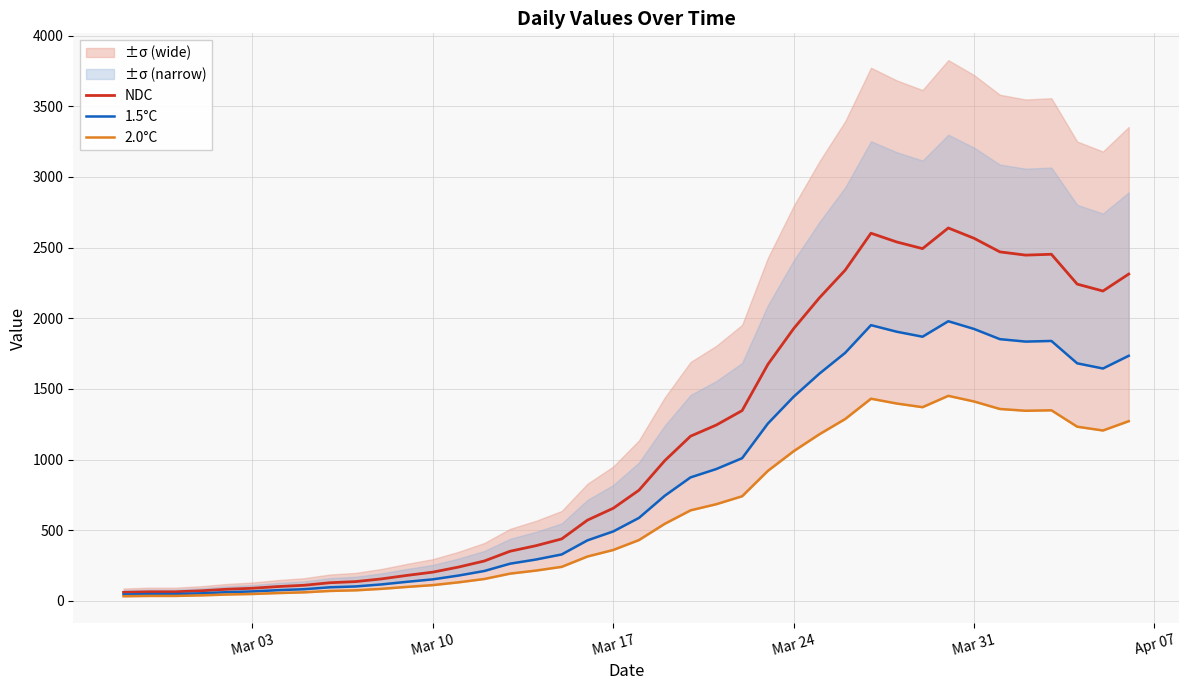

True or false: NDC and 1.5°C cross at least once.

False